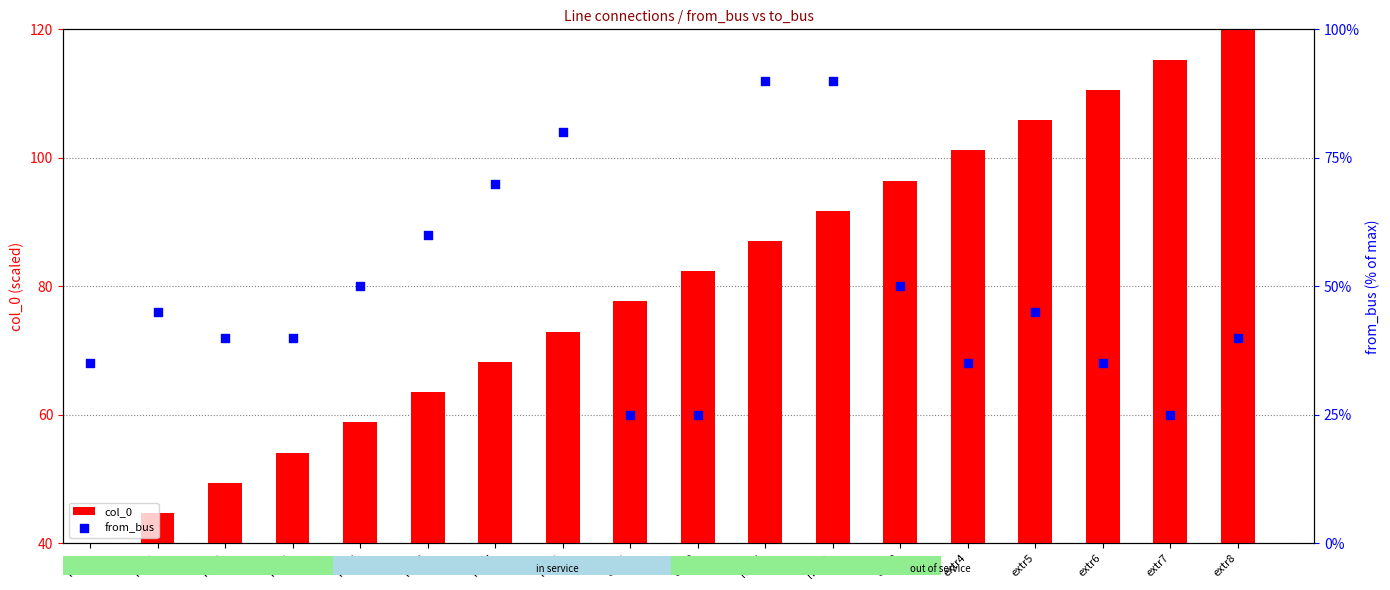

What are all the series names shown in the legend?

col_0, from_bus